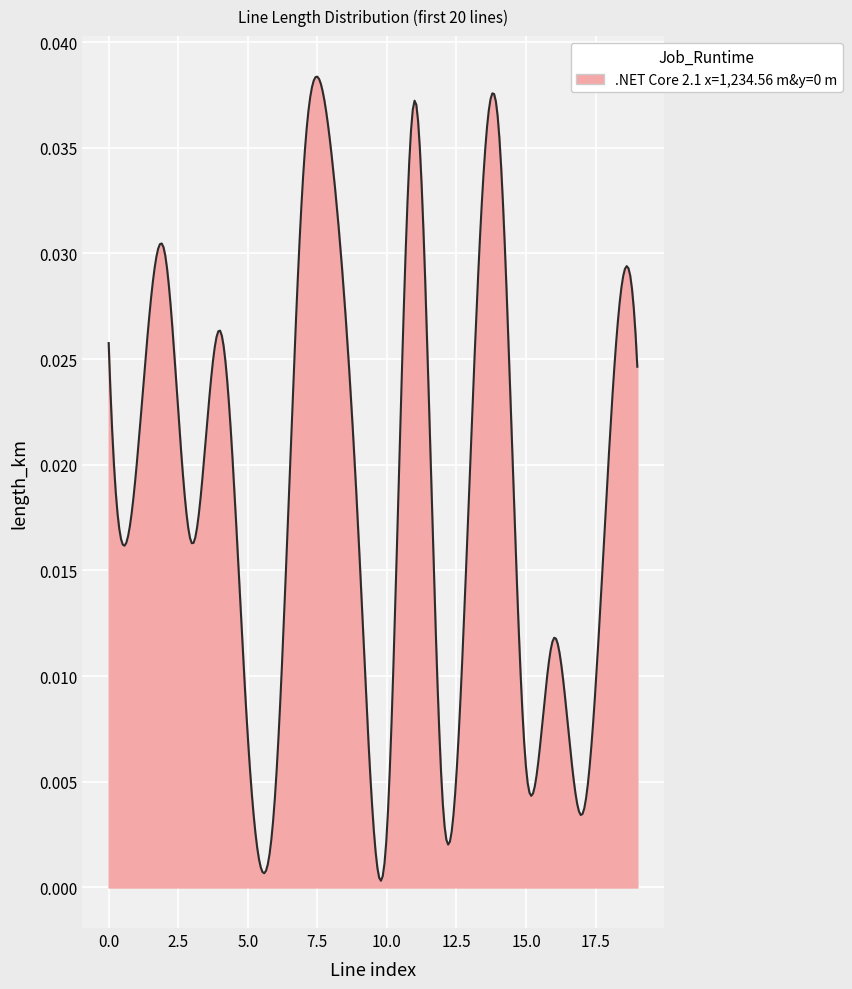

Is this an area chart (filled region under the line)?

Yes